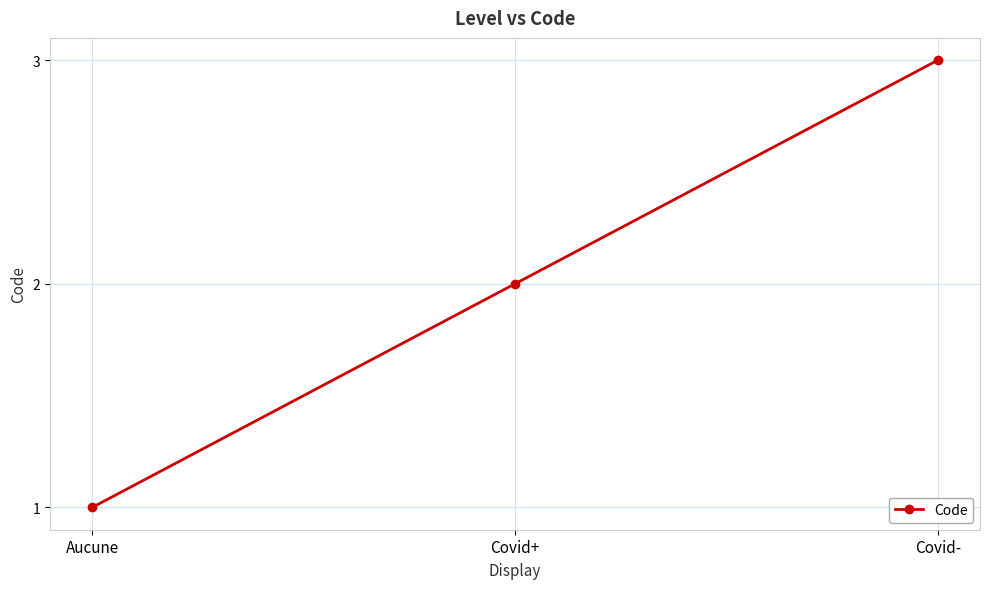

Which has a higher value, Covid- or Covid+?

Covid-